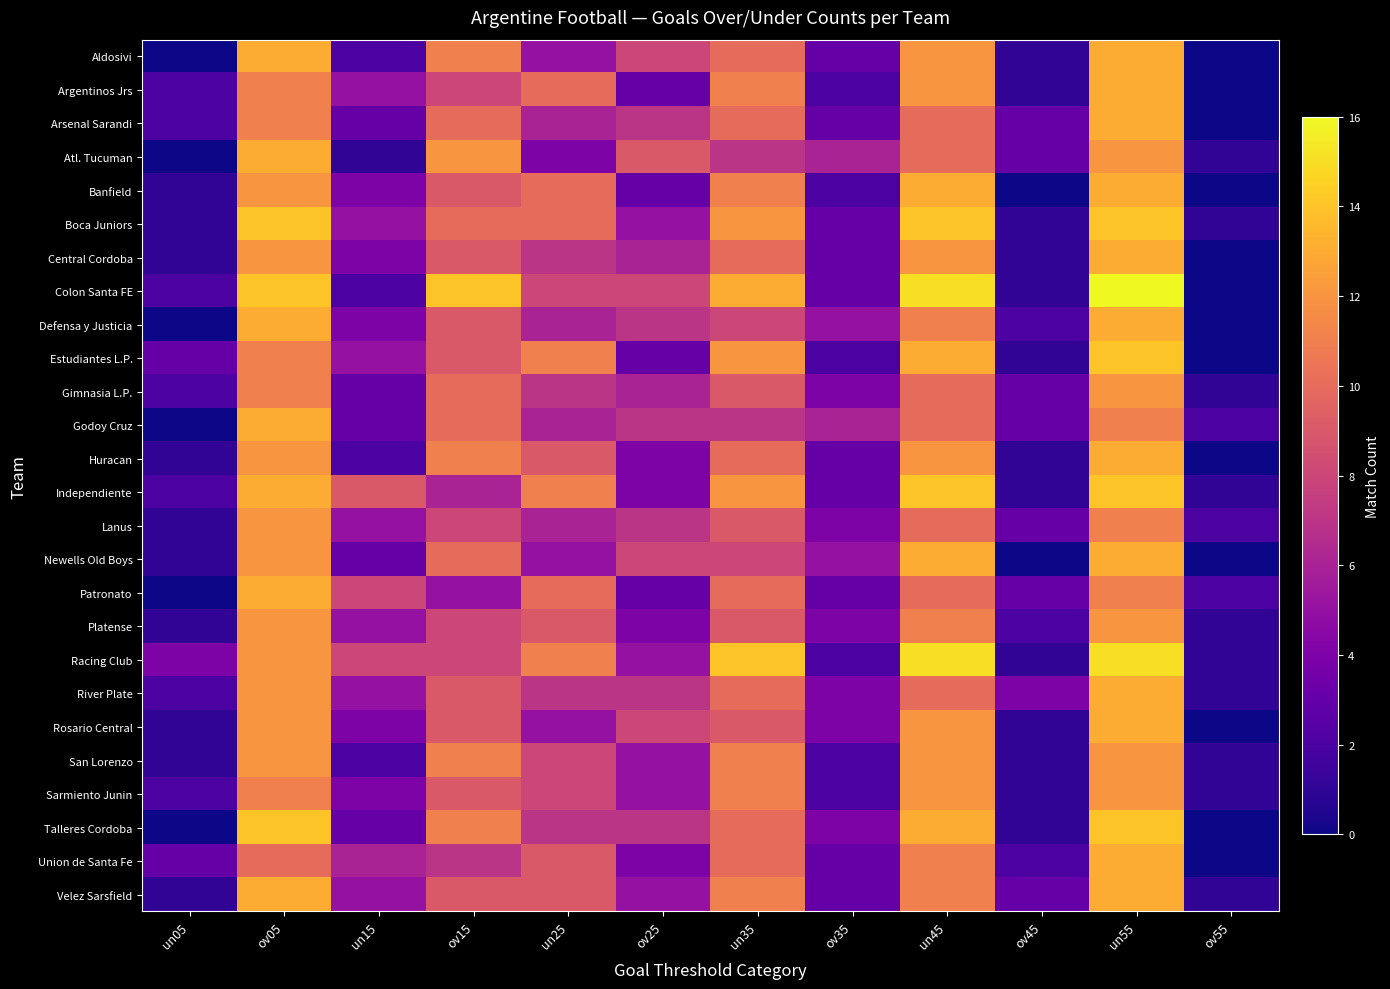

Reading left to right, what are all the values shown in this chart?

Aldosivi: un05=0	ov05=13	un15=2	ov15=11	un25=5	ov25=8	un35=10	ov35=3	un45=12	ov45=1	un55=13	ov55=0
Argentinos Jrs: un05=2	ov05=11	un15=5	ov15=8	un25=10	ov25=3	un35=11	ov35=2	un45=12	ov45=1	un55=13	ov55=0
Arsenal Sarandi: un05=2	ov05=11	un15=3	ov15=10	un25=6	ov25=7	un35=10	ov35=3	un45=10	ov45=3	un55=13	ov55=0
Atl. Tucuman: un05=0	ov05=13	un15=1	ov15=12	un25=4	ov25=9	un35=7	ov35=6	un45=10	ov45=3	un55=12	ov55=1
Banfield: un05=1	ov05=12	un15=4	ov15=9	un25=10	ov25=3	un35=11	ov35=2	un45=13	ov45=0	un55=13	ov55=0
Boca Juniors: un05=1	ov05=14	un15=5	ov15=10	un25=10	ov25=5	un35=12	ov35=3	un45=14	ov45=1	un55=14	ov55=1
Central Cordoba: un05=1	ov05=12	un15=4	ov15=9	un25=7	ov25=6	un35=10	ov35=3	un45=12	ov45=1	un55=13	ov55=0
Colon Santa FE: un05=2	ov05=14	un15=2	ov15=14	un25=8	ov25=8	un35=13	ov35=3	un45=15	ov45=1	un55=16	ov55=0
Defensa y Justicia: un05=0	ov05=13	un15=4	ov15=9	un25=6	ov25=7	un35=8	ov35=5	un45=11	ov45=2	un55=13	ov55=0
Estudiantes L.P.: un05=3	ov05=11	un15=5	ov15=9	un25=11	ov25=3	un35=12	ov35=2	un45=13	ov45=1	un55=14	ov55=0
Gimnasia L.P.: un05=2	ov05=11	un15=3	ov15=10	un25=7	ov25=6	un35=9	ov35=4	un45=10	ov45=3	un55=12	ov55=1
Godoy Cruz: un05=0	ov05=13	un15=3	ov15=10	un25=6	ov25=7	un35=7	ov35=6	un45=10	ov45=3	un55=11	ov55=2
Huracan: un05=1	ov05=12	un15=2	ov15=11	un25=9	ov25=4	un35=10	ov35=3	un45=12	ov45=1	un55=13	ov55=0
Independiente: un05=2	ov05=13	un15=9	ov15=6	un25=11	ov25=4	un35=12	ov35=3	un45=14	ov45=1	un55=14	ov55=1
Lanus: un05=1	ov05=12	un15=5	ov15=8	un25=6	ov25=7	un35=9	ov35=4	un45=10	ov45=3	un55=11	ov55=2
Newells Old Boys: un05=1	ov05=12	un15=3	ov15=10	un25=5	ov25=8	un35=8	ov35=5	un45=13	ov45=0	un55=13	ov55=0
Patronato: un05=0	ov05=13	un15=8	ov15=5	un25=10	ov25=3	un35=10	ov35=3	un45=10	ov45=3	un55=11	ov55=2
Platense: un05=1	ov05=12	un15=5	ov15=8	un25=9	ov25=4	un35=9	ov35=4	un45=11	ov45=2	un55=12	ov55=1
Racing Club: un05=4	ov05=12	un15=8	ov15=8	un25=11	ov25=5	un35=14	ov35=2	un45=15	ov45=1	un55=15	ov55=1
River Plate: un05=2	ov05=12	un15=5	ov15=9	un25=7	ov25=7	un35=10	ov35=4	un45=10	ov45=4	un55=13	ov55=1
Rosario Central: un05=1	ov05=12	un15=4	ov15=9	un25=5	ov25=8	un35=9	ov35=4	un45=12	ov45=1	un55=13	ov55=0
San Lorenzo: un05=1	ov05=12	un15=2	ov15=11	un25=8	ov25=5	un35=11	ov35=2	un45=12	ov45=1	un55=12	ov55=1
Sarmiento Junin: un05=2	ov05=11	un15=4	ov15=9	un25=8	ov25=5	un35=11	ov35=2	un45=12	ov45=1	un55=12	ov55=1
Talleres Cordoba: un05=0	ov05=14	un15=3	ov15=11	un25=7	ov25=7	un35=10	ov35=4	un45=13	ov45=1	un55=14	ov55=0
Union de Santa Fe: un05=3	ov05=10	un15=6	ov15=7	un25=9	ov25=4	un35=10	ov35=3	un45=11	ov45=2	un55=13	ov55=0
Velez Sarsfield: un05=1	ov05=13	un15=5	ov15=9	un25=9	ov25=5	un35=11	ov35=3	un45=11	ov45=3	un55=13	ov55=1